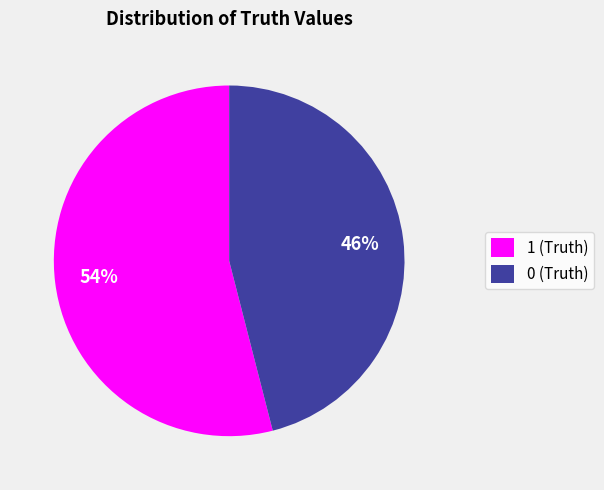

Rank the categories by value from lowest to highest.

0, 1